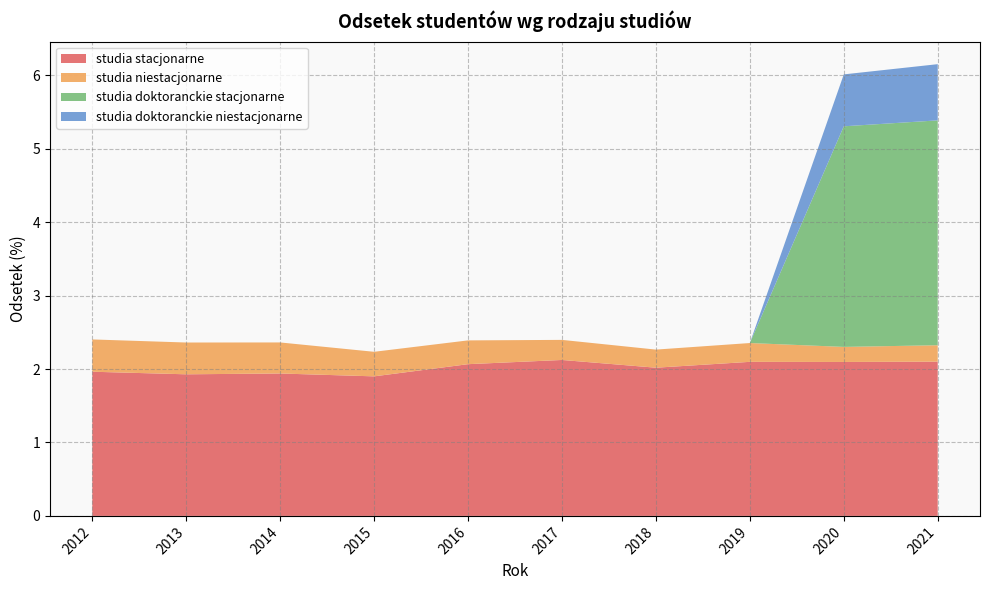

Reading left to right, list all the values displayed in this chart.

studia stacjonarne: 2012=2.0	2013=1.9	2014=1.9	2015=1.9	2016=2.1	2017=2.1	2018=2.0	2019=2.1	2020=2.1	2021=2.1
studia niestacjonarne: 2012=0.4	2013=0.4	2014=0.4	2015=0.3	2016=0.3	2017=0.3	2018=0.2	2019=0.3	2020=0.2	2021=0.2
studia doktoranckie stacjonarne: 2012=0.0	2013=0.0	2014=0.0	2015=0.0	2016=0.0	2017=0.0	2018=0.0	2019=0.0	2020=3.0	2021=3.1
studia doktoranckie niestacjonarne: 2012=0.0	2013=0.0	2014=0.0	2015=0.0	2016=0.0	2017=0.0	2018=0.0	2019=0.0	2020=0.7	2021=0.8